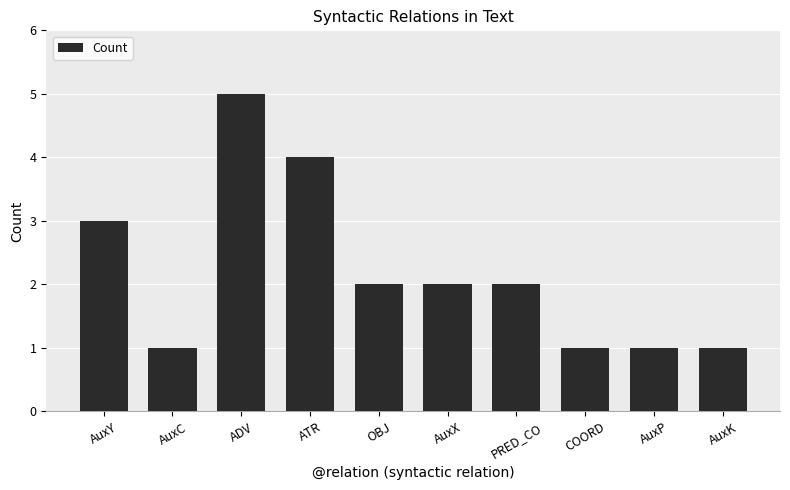

What is the change in value from PRED_CO to AuxK?

-1